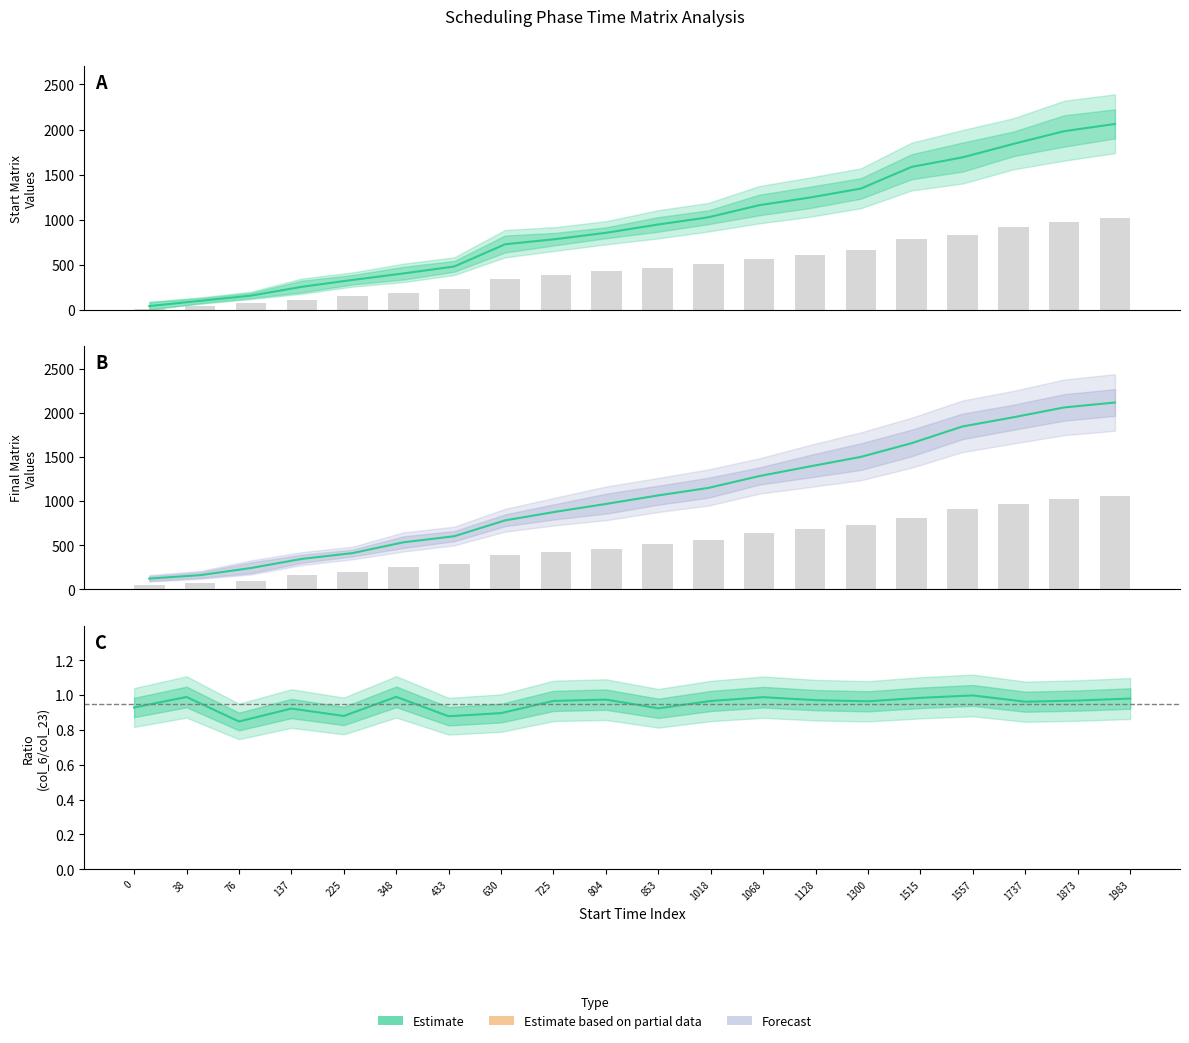

How many data points in col_5 are above 1063?

10